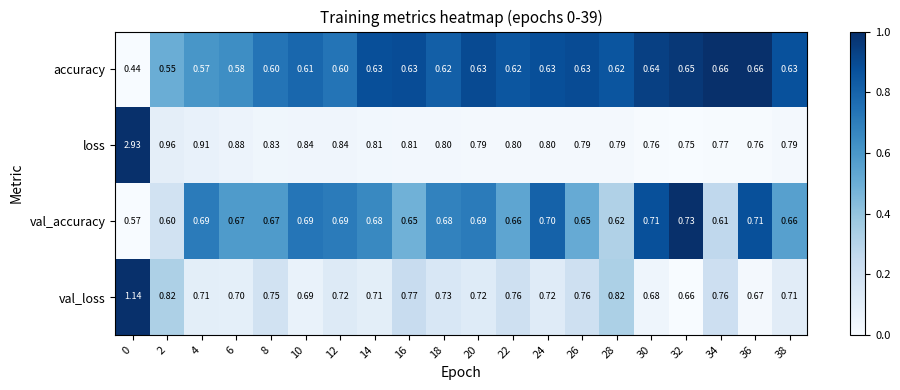

Rank the series by their maximum value, from highest to lowest.

loss, val_loss, val_accuracy, accuracy